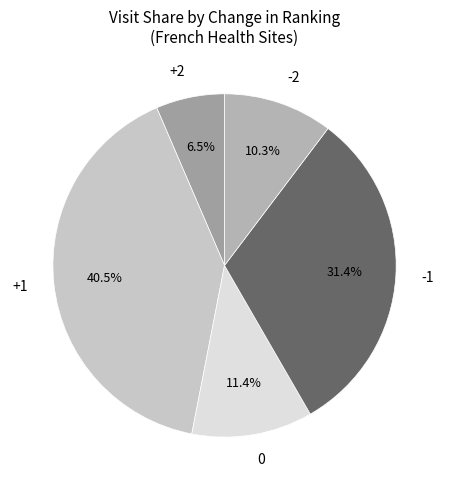

Approximately how many times larger is the value at +2 compared to 0?

0.6